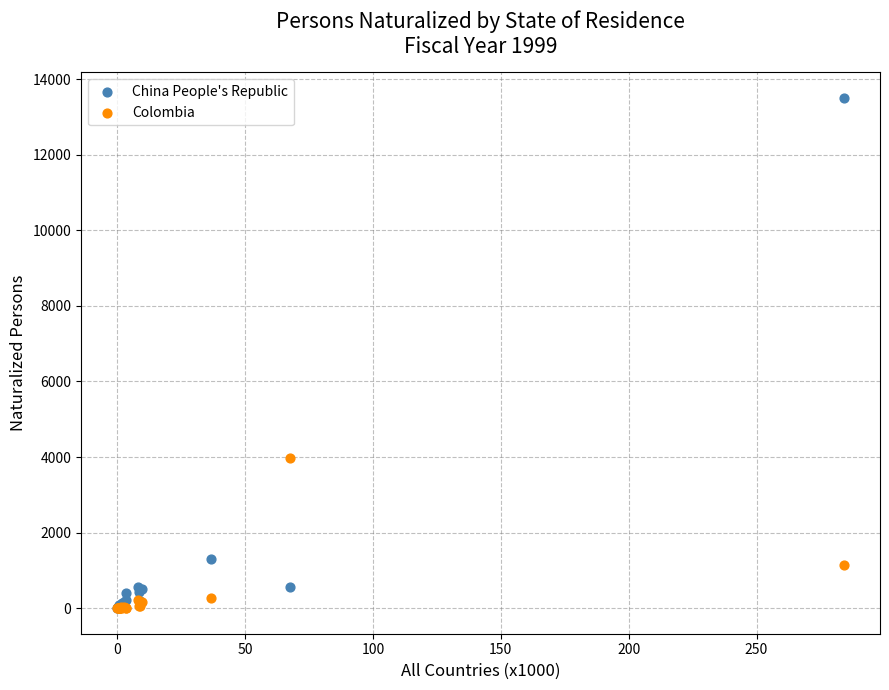

In the Colombia series, what Y value is closest to 1988?

1140